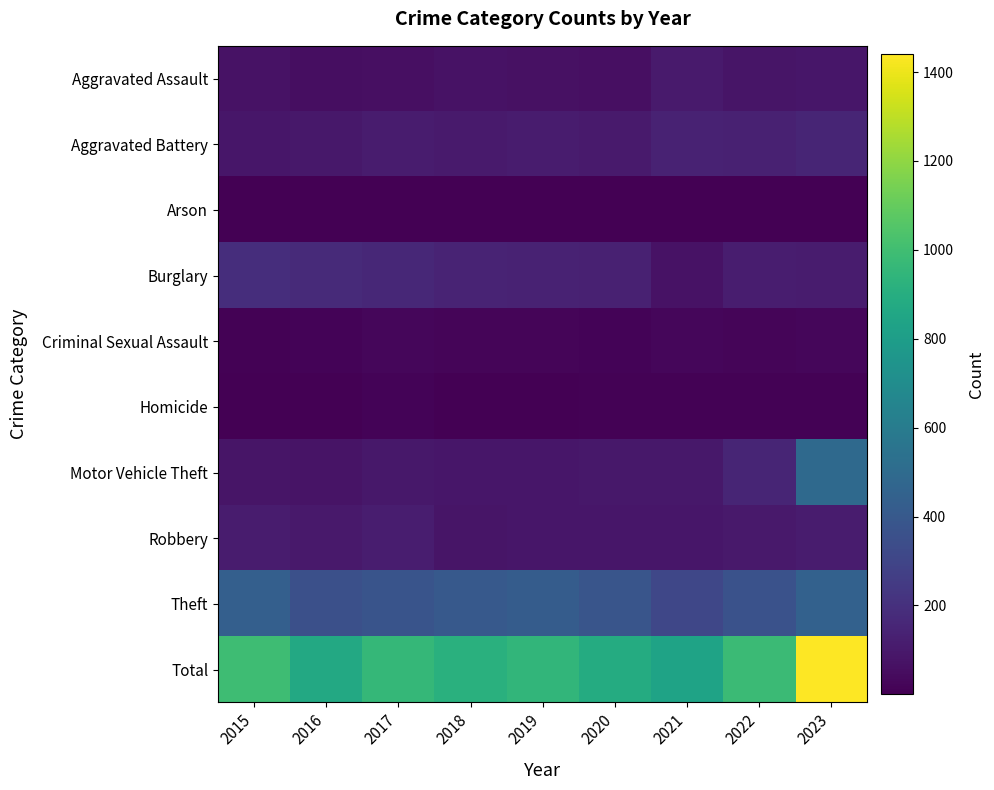

Reading left to right, extract all data points from this chart.

Aggravated Assault: 2015=70	2016=52	2017=62	2018=70	2019=65	2020=62	2021=104	2022=84	2023=90
Aggravated Battery: 2015=87	2016=92	2017=108	2018=105	2019=113	2020=107	2021=136	2022=131	2023=149
Arson: 2015=2	2016=1	2017=1	2018=2	2019=4	2020=2	2021=1	2022=5	2023=3
Burglary: 2015=190	2016=172	2017=161	2018=143	2019=141	2020=133	2021=70	2022=118	2023=113
Criminal Sexual Assault: 2015=10	2016=15	2017=28	2018=19	2019=22	2020=13	2021=24	2022=19	2023=24
Homicide: 2015=4	2016=6	2017=14	2018=4	2019=6	2020=10	2021=8	2022=12	2023=9
Motor Vehicle Theft: 2015=84	2016=76	2017=95	2018=90	2019=89	2020=94	2021=96	2022=152	2023=495
Robbery: 2015=108	2016=101	2017=117	2018=83	2019=86	2020=89	2021=89	2022=98	2023=108
Theft: 2015=438	2016=354	2017=375	2018=401	2019=420	2020=378	2021=309	2022=363	2023=449
Total: 2015=993	2016=869	2017=961	2018=917	2019=946	2020=888	2021=837	2022=982	2023=1440